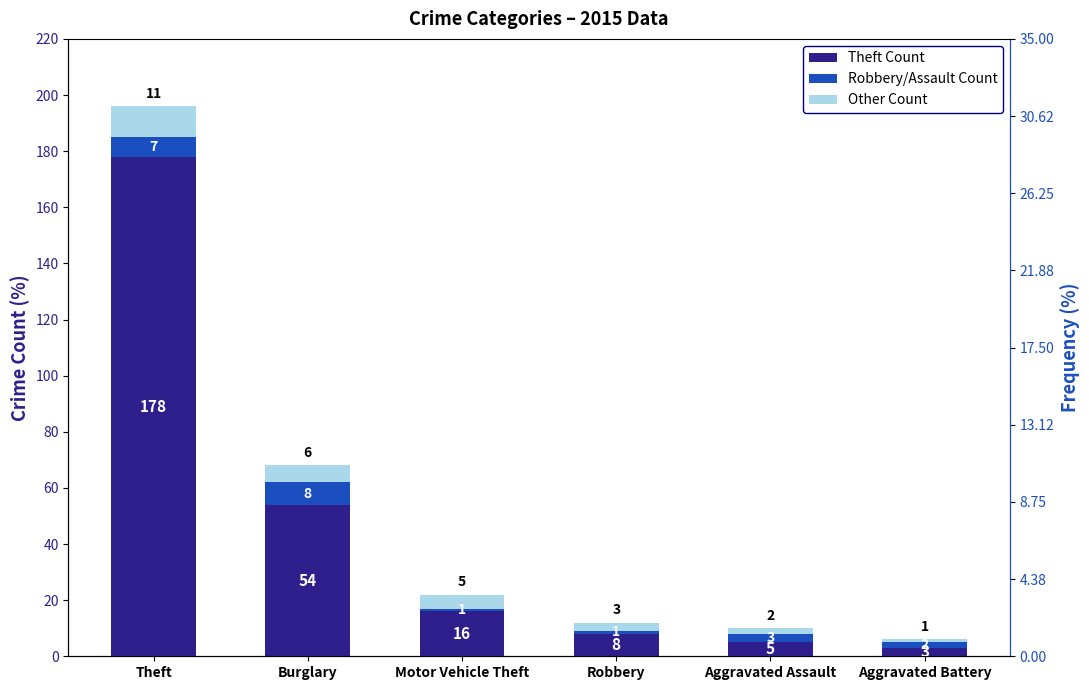

Between Robbery and Aggravated Battery, which series saw the biggest shift?

Theft Count